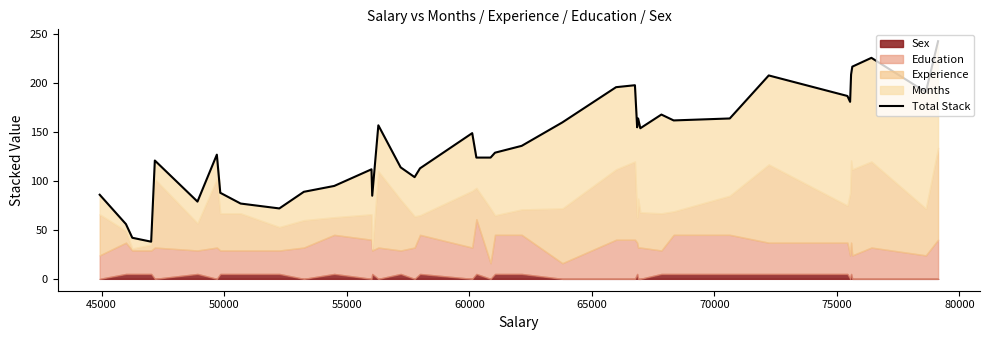

What is the difference between the second highest and minimum values?

188